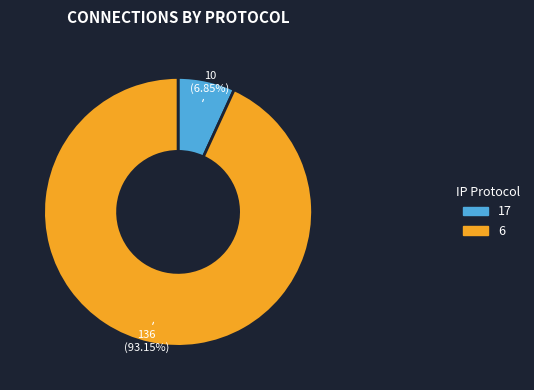

Is there any slice that represents more than half of the pie?

Yes